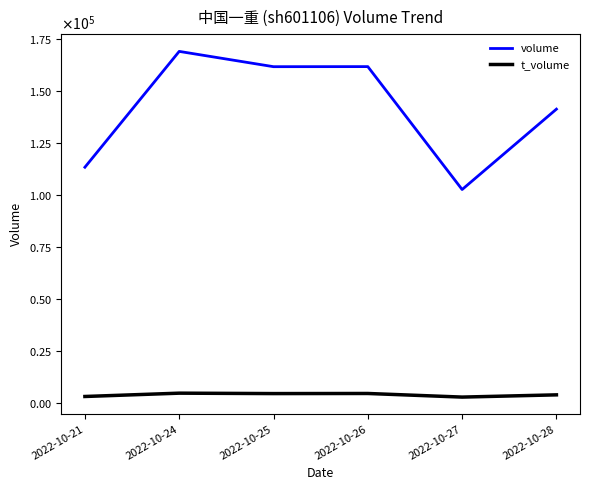

What is the difference between the volume values at 2022-10-24 and 2022-10-28?

27698